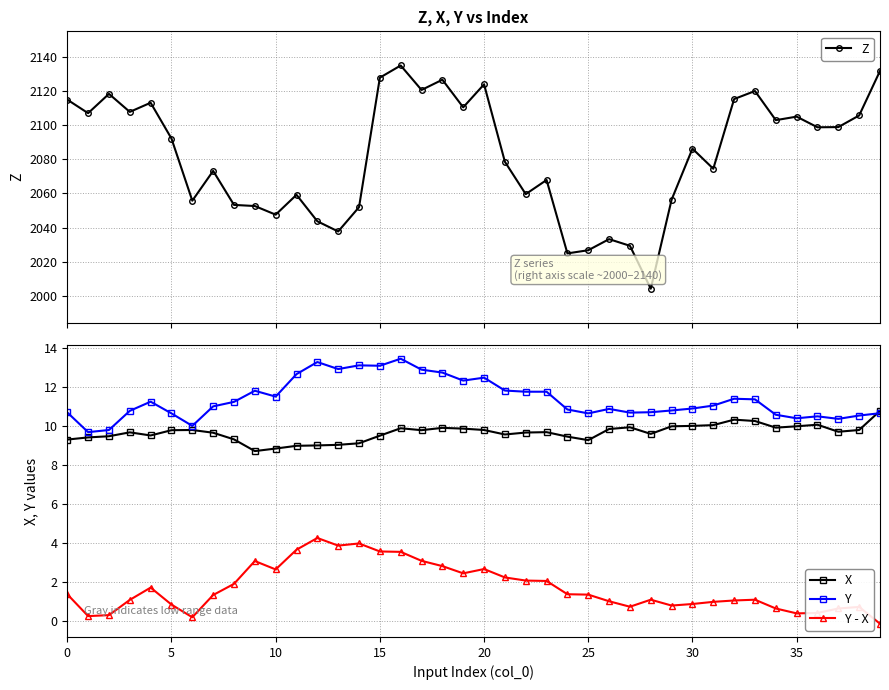

Reading left to right, transcribe all the data shown in this chart.

Z: 2114.9	2107.0	2118.3	2107.7	2113.1	2092.1	2055.7	2073.2	2053.2	2052.6	2047.5	2059.2	2043.7	2037.7	2051.9	2127.8	2134.9	2120.6	2126.6	2110.4	2123.8	2078.5	2059.5	2067.8	2024.8	2026.7	2033.2	2029.3	2004.2	2056.3	2086.2	2074.4	2115.2	2119.9	2102.9	2104.9	2098.7	2098.8	2105.6	2131.7
X: 9.3	9.4	9.5	9.7	9.5	9.8	9.8	9.7	9.3	8.7	8.8	9.0	9.0	9.0	9.1	9.5	9.9	9.8	9.9	9.9	9.8	9.6	9.7	9.7	9.5	9.3	9.8	9.9	9.6	10.0	10.0	10.1	10.3	10.3	9.9	10.0	10.1	9.7	9.8	10.8
Y: 10.7	9.7	9.8	10.8	11.2	10.7	10.0	11.0	11.2	11.8	11.5	12.7	13.3	12.9	13.1	13.1	13.4	12.9	12.7	12.3	12.5	11.8	11.8	11.8	10.8	10.7	10.9	10.7	10.7	10.8	10.9	11.1	11.4	11.4	10.6	10.4	10.5	10.4	10.5	10.7
Y - X: 1.4	0.3	0.3	1.1	1.7	0.9	0.2	1.3	1.9	3.1	2.7	3.7	4.3	3.9	4.0	3.6	3.6	3.1	2.8	2.5	2.7	2.2	2.1	2.1	1.4	1.4	1.0	0.8	1.1	0.8	0.9	1.0	1.1	1.1	0.7	0.4	0.4	0.7	0.7	-0.1